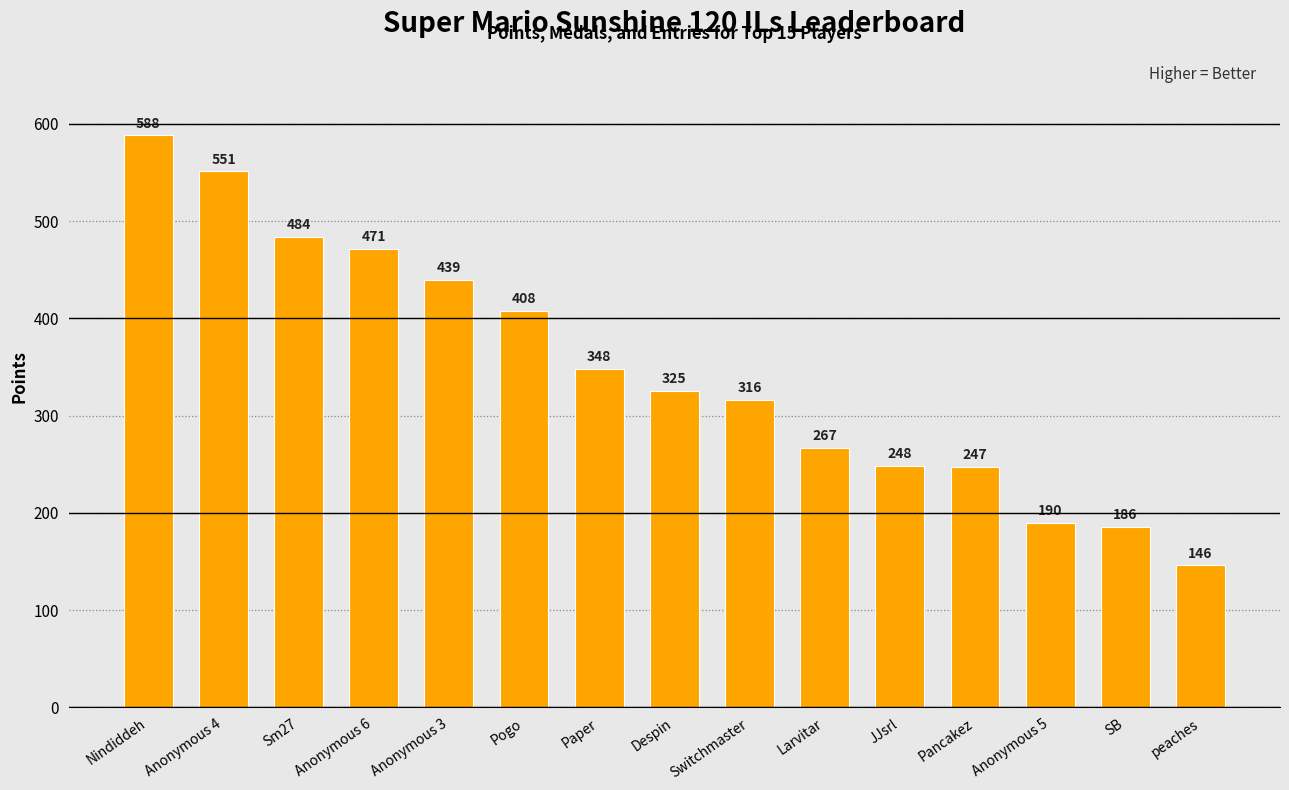

The value at Anonymous 4 is 551. True or false?

True